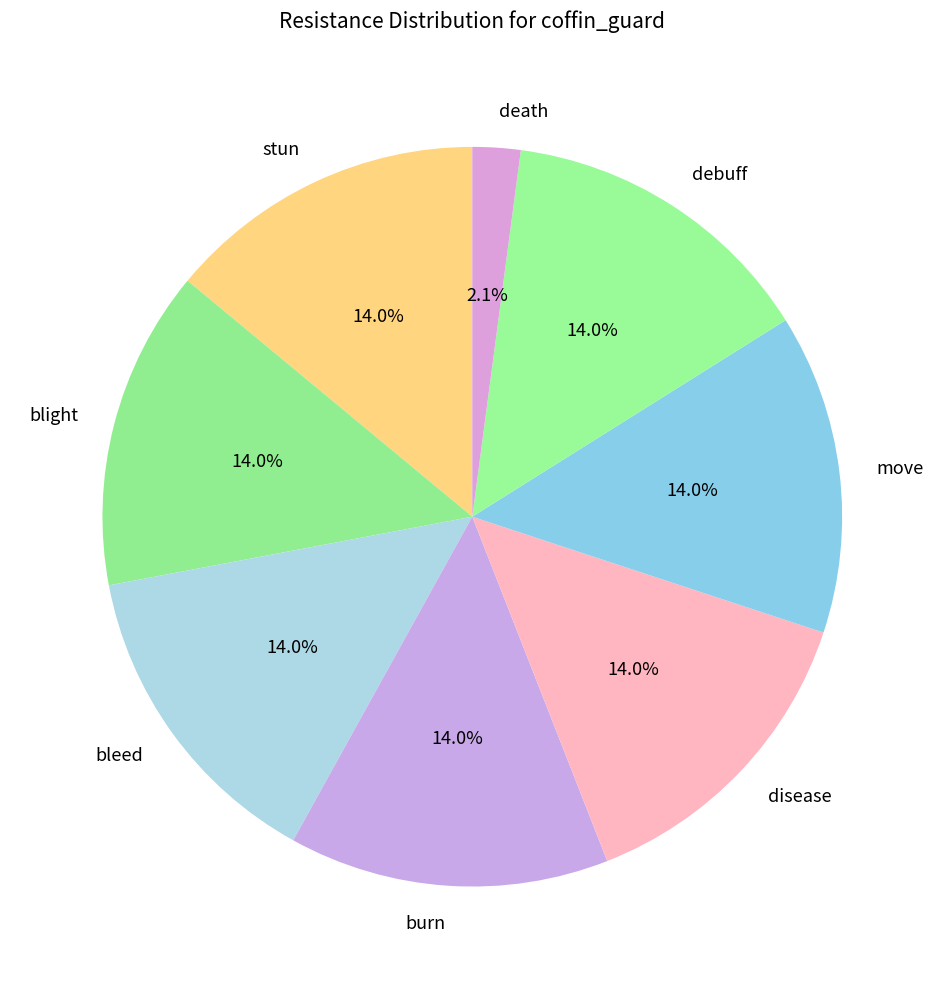

Does debuff account for over 50% of the chart?

No